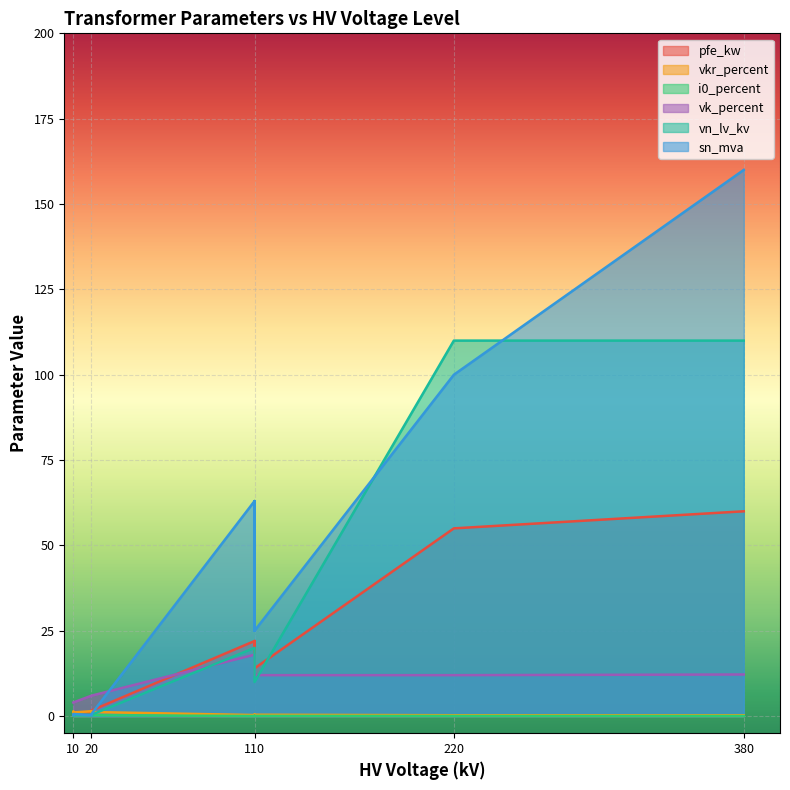

Reading left to right, transcribe all the data shown in this chart.

pfe_kw: 160 MVA 380/110 kV=60.0	100 MVA 220/110 kV=55.0	63 MVA 110/20 kV=22.0	40 MVA 110/20 kV=18.0	25 MVA 110/20 kV=14.0	63 MVA 110/10 kV=22.0	40 MVA 110/10 kV=18.0	25 MVA 110/10 kV=14.0	0.25 MVA 20/0.4 kV=0.8	0.4 MVA 20/0.4 kV=1.4	0.63 MVA 20/0.4 kV=1.6	0.25 MVA 10/0.4 kV=0.6	0.4 MVA 10/0.4 kV=0.9	0.63 MVA 10/0.4 kV=1.2
vkr_percent: 160 MVA 380/110 kV=0.2	100 MVA 220/110 kV=0.3	63 MVA 110/20 kV=0.3	40 MVA 110/20 kV=0.3	25 MVA 110/20 kV=0.4	63 MVA 110/10 kV=0.3	40 MVA 110/10 kV=0.3	25 MVA 110/10 kV=0.4	0.25 MVA 20/0.4 kV=1.4	0.4 MVA 20/0.4 kV=1.4	0.63 MVA 20/0.4 kV=1.2	0.25 MVA 10/0.4 kV=1.2	0.4 MVA 10/0.4 kV=1.3	0.63 MVA 10/0.4 kV=1.1
i0_percent: 160 MVA 380/110 kV=0.1	100 MVA 220/110 kV=0.1	63 MVA 110/20 kV=0.0	40 MVA 110/20 kV=0.1	25 MVA 110/20 kV=0.1	63 MVA 110/10 kV=0.0	40 MVA 110/10 kV=0.1	25 MVA 110/10 kV=0.1	0.25 MVA 20/0.4 kV=0.3	0.4 MVA 20/0.4 kV=0.3	0.63 MVA 20/0.4 kV=0.3	0.25 MVA 10/0.4 kV=0.2	0.4 MVA 10/0.4 kV=0.2	0.63 MVA 10/0.4 kV=0.2
sn_mva: 160 MVA 380/110 kV=160.0	100 MVA 220/110 kV=100.0	63 MVA 110/20 kV=63.0	40 MVA 110/20 kV=40.0	25 MVA 110/20 kV=25.0	63 MVA 110/10 kV=63.0	40 MVA 110/10 kV=40.0	25 MVA 110/10 kV=25.0	0.25 MVA 20/0.4 kV=0.2	0.4 MVA 20/0.4 kV=0.4	0.63 MVA 20/0.4 kV=0.6	0.25 MVA 10/0.4 kV=0.2	0.4 MVA 10/0.4 kV=0.4	0.63 MVA 10/0.4 kV=0.6
vk_percent: 160 MVA 380/110 kV=12.2	100 MVA 220/110 kV=12.0	63 MVA 110/20 kV=18.0	40 MVA 110/20 kV=16.2	25 MVA 110/20 kV=12.0	63 MVA 110/10 kV=18.0	40 MVA 110/10 kV=16.2	25 MVA 110/10 kV=12.0	0.25 MVA 20/0.4 kV=6.0	0.4 MVA 20/0.4 kV=6.0	0.63 MVA 20/0.4 kV=6.0	0.25 MVA 10/0.4 kV=4.0	0.4 MVA 10/0.4 kV=4.0	0.63 MVA 10/0.4 kV=4.0
vn_lv_kv: 160 MVA 380/110 kV=110.0	100 MVA 220/110 kV=110.0	63 MVA 110/20 kV=20.0	40 MVA 110/20 kV=20.0	25 MVA 110/20 kV=20.0	63 MVA 110/10 kV=10.0	40 MVA 110/10 kV=10.0	25 MVA 110/10 kV=10.0	0.25 MVA 20/0.4 kV=0.4	0.4 MVA 20/0.4 kV=0.4	0.63 MVA 20/0.4 kV=0.4	0.25 MVA 10/0.4 kV=0.4	0.4 MVA 10/0.4 kV=0.4	0.63 MVA 10/0.4 kV=0.4